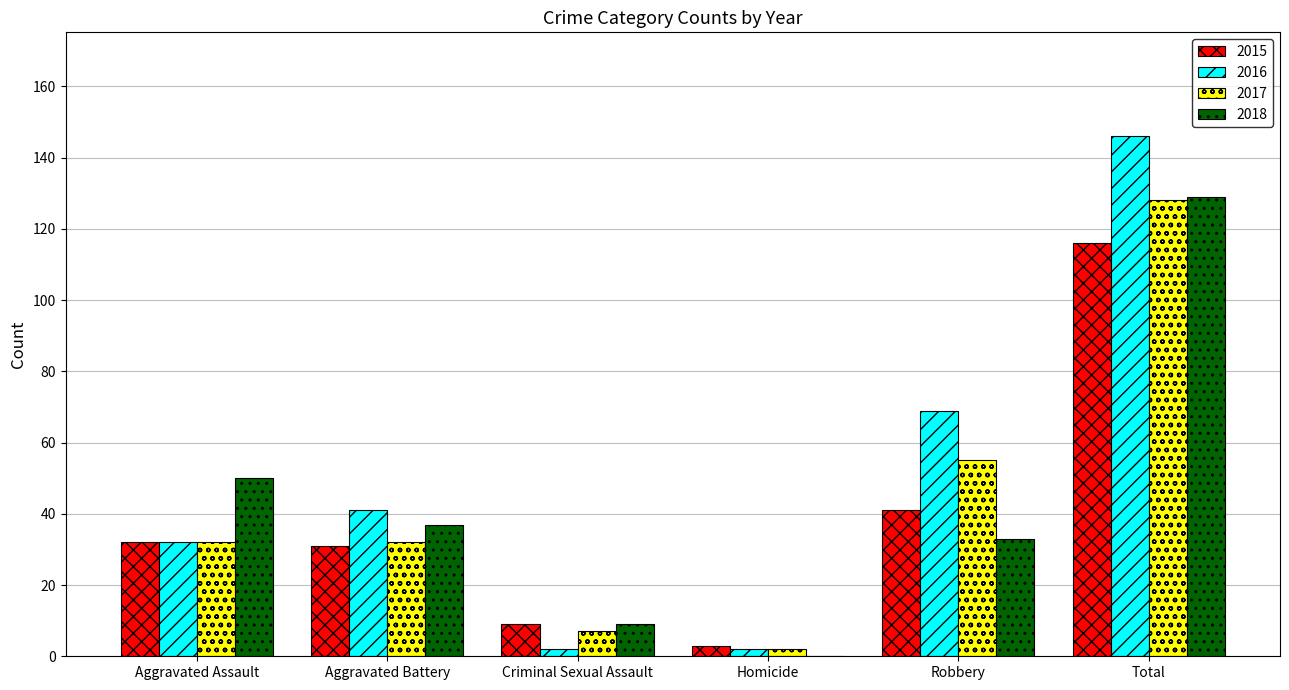

What is the highest value of the 2017 series?

128